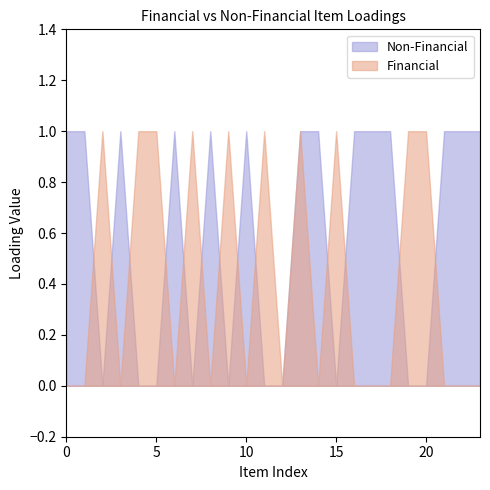

Between gri6 and gri21, which series saw the biggest shift?

Financial